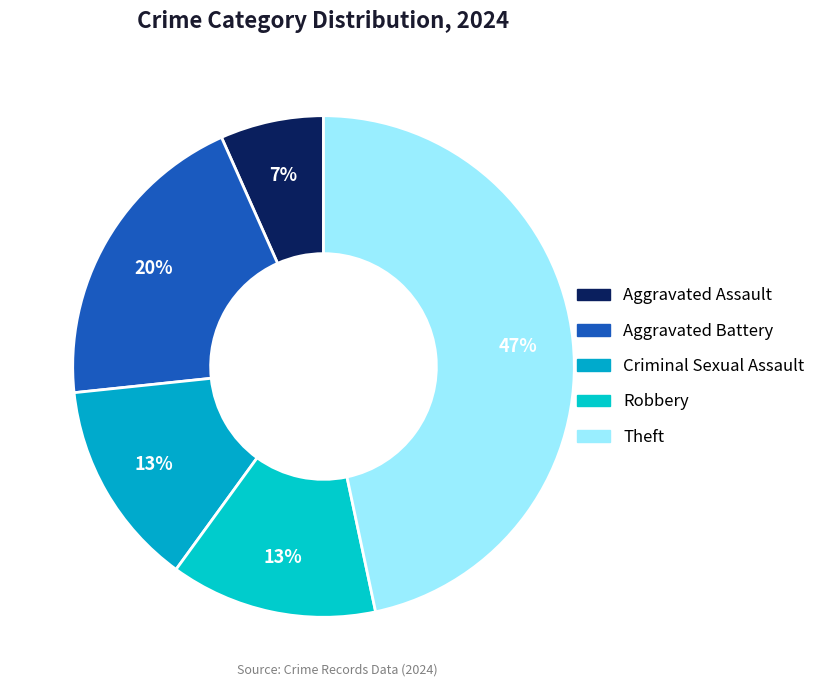

Which category has the biggest portion of the pie?

Theft